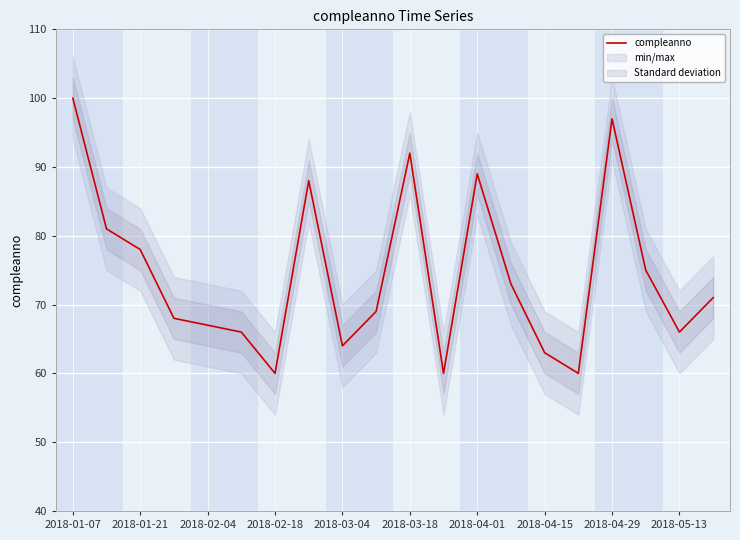

At which label does compleanno reach its peak?

2018-01-07